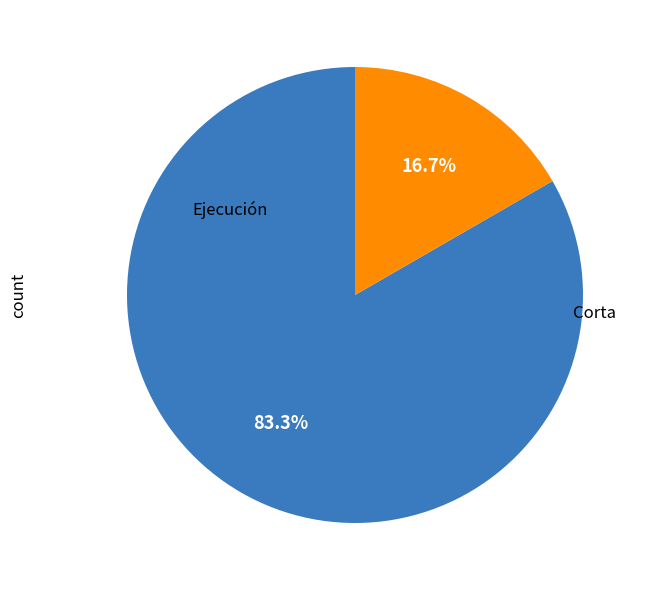

Is there a majority slice in this chart?

Yes